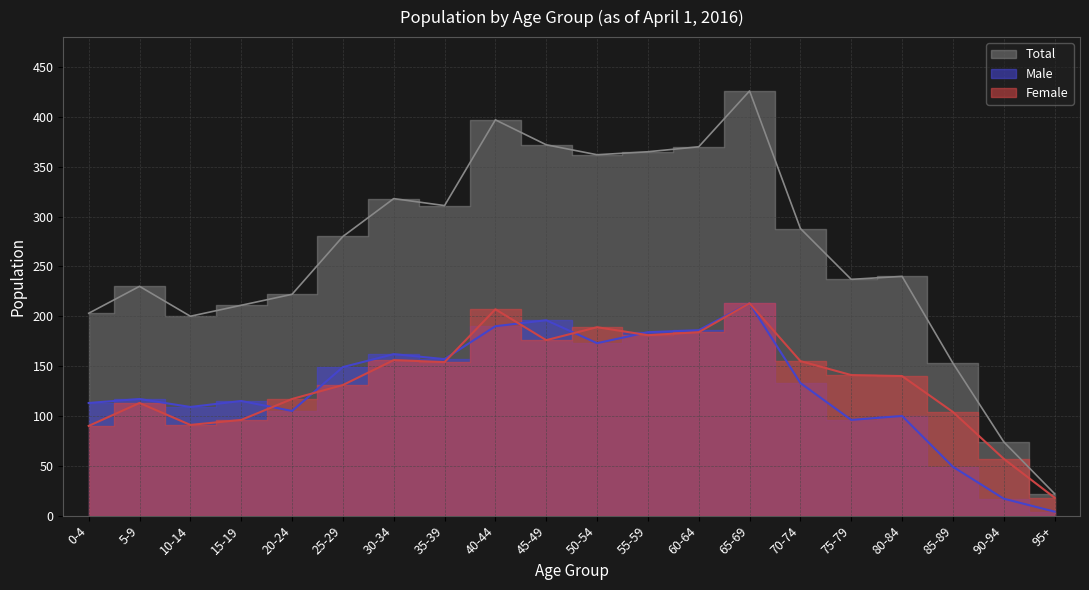

What is the smallest value displayed?

4